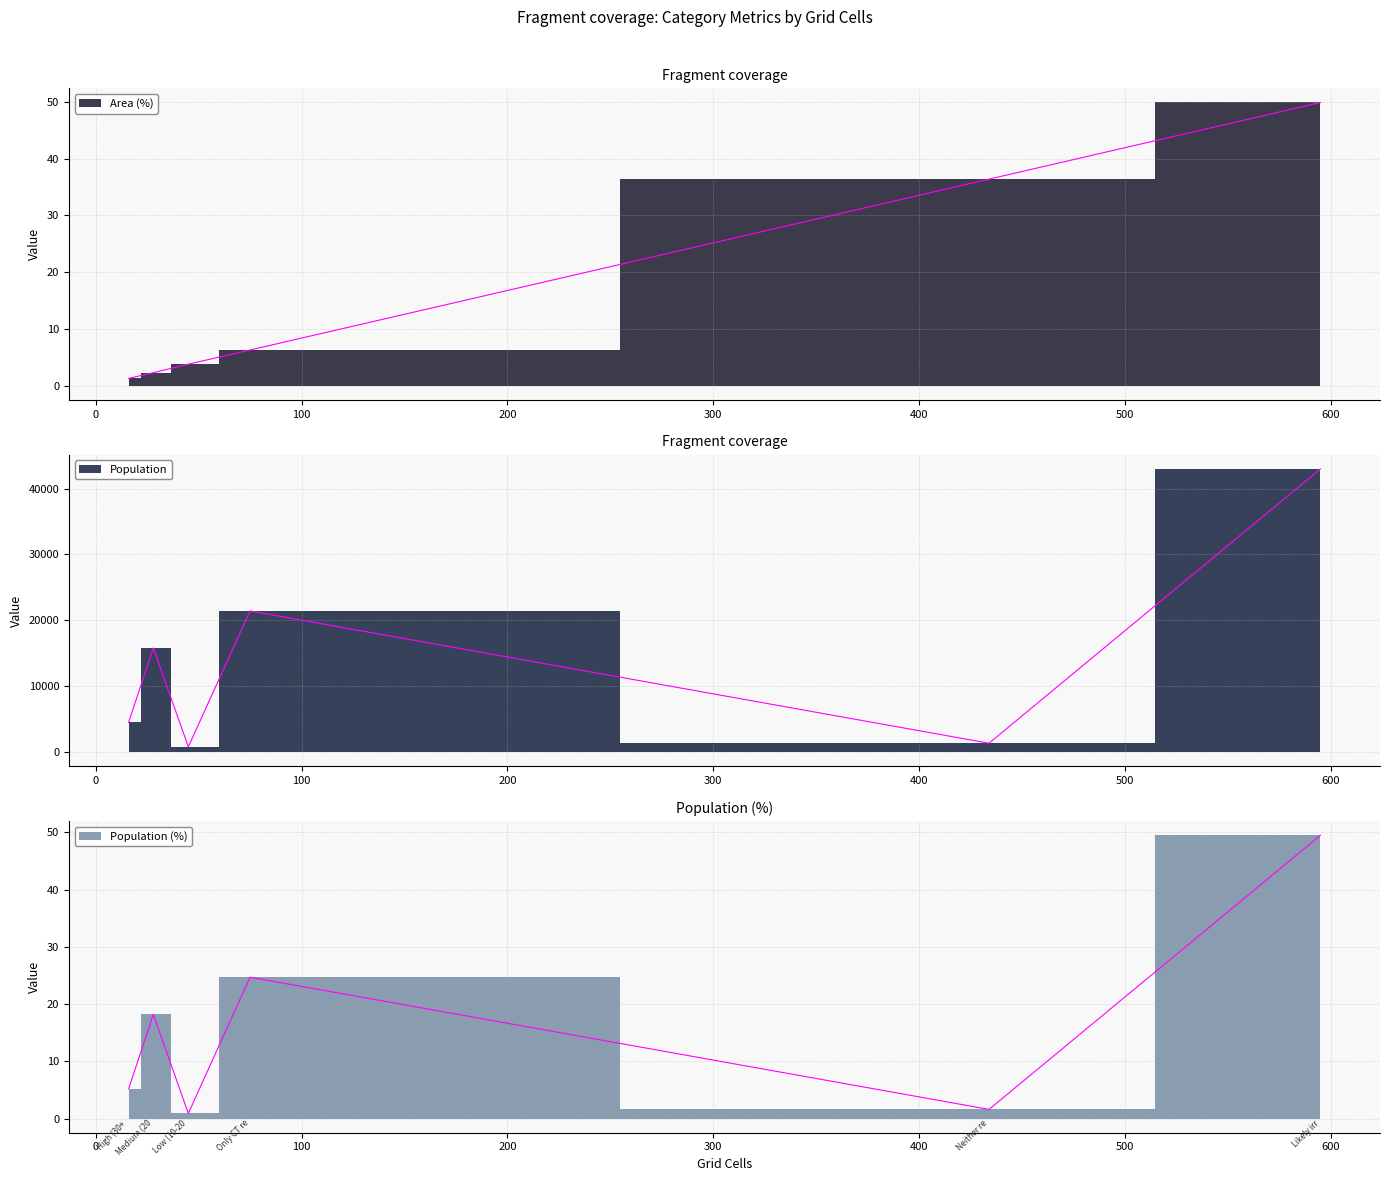

What is the average value of the Area (%) series?

16.7